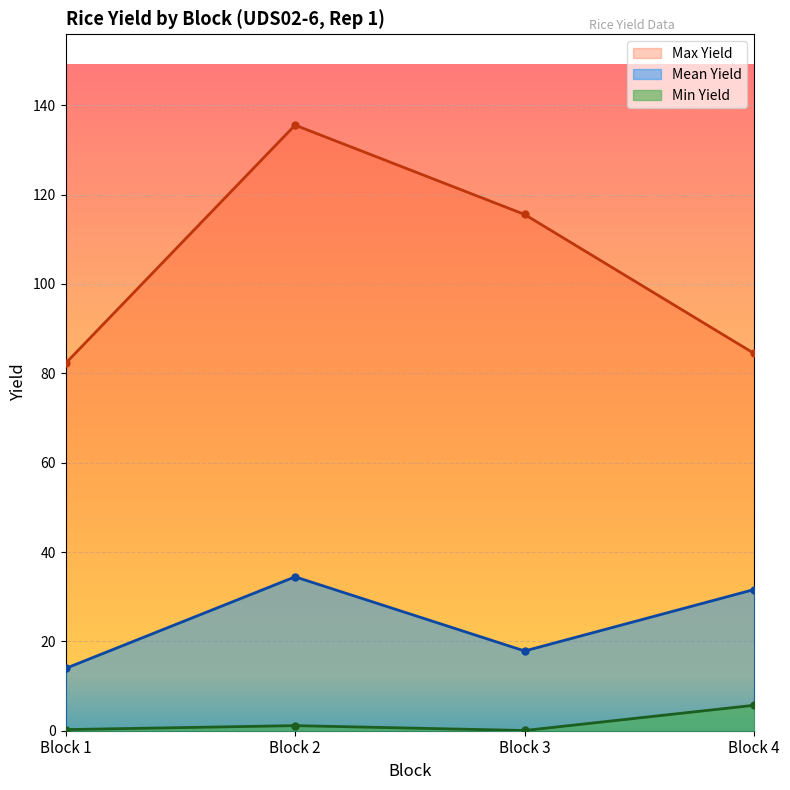

What is the value of the Min Yield point at the 1st from the left?

0.1